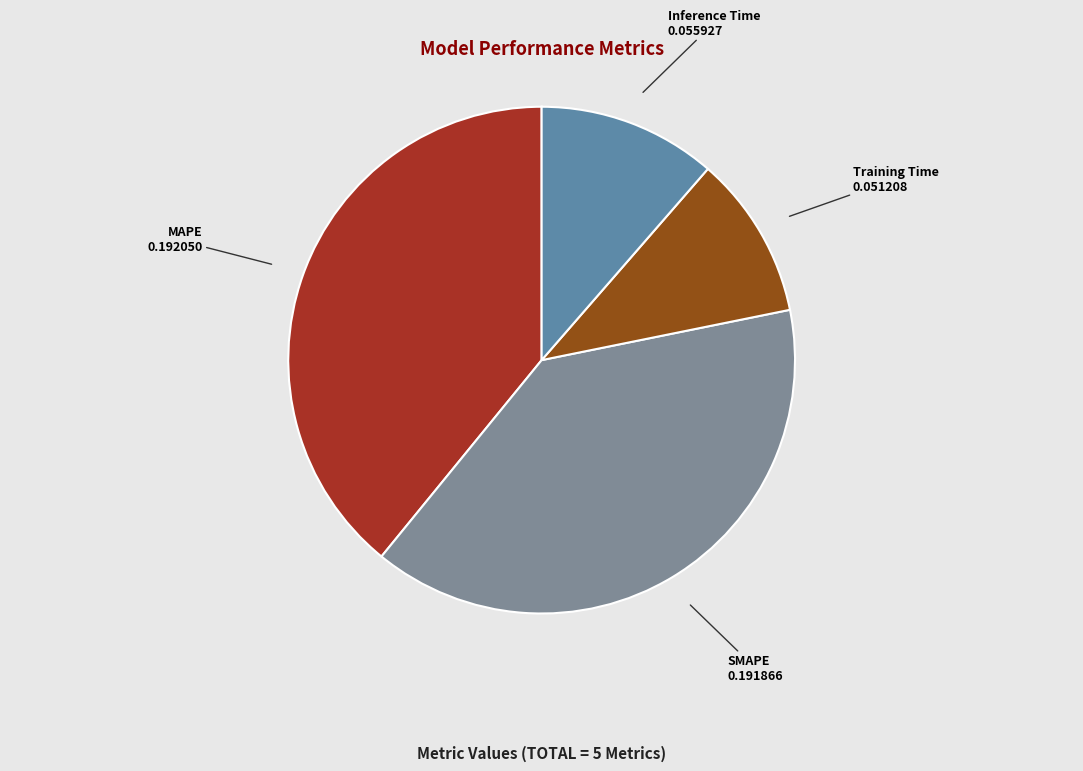

Between SMAPE and Training Time, which is larger?

SMAPE